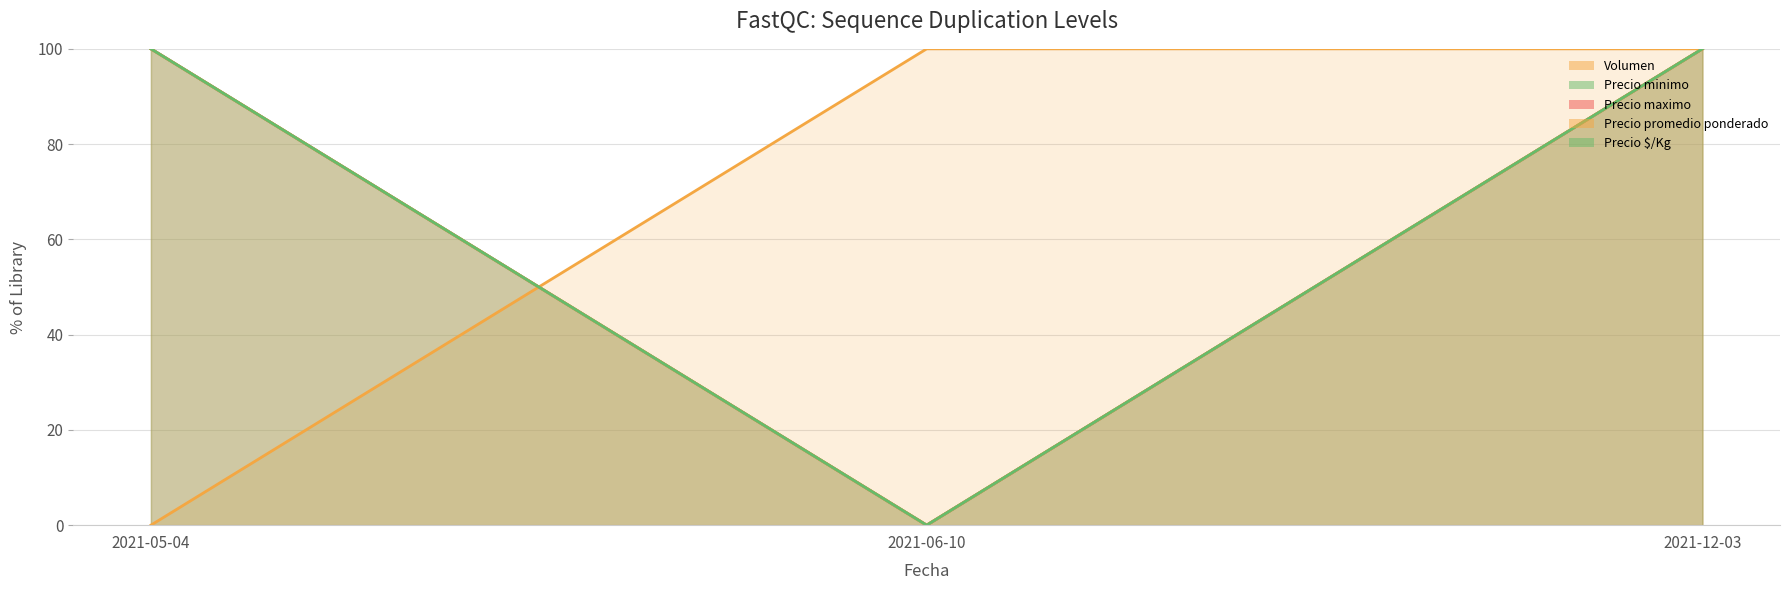

What is the label of the 2nd point from the left?

2021-06-10